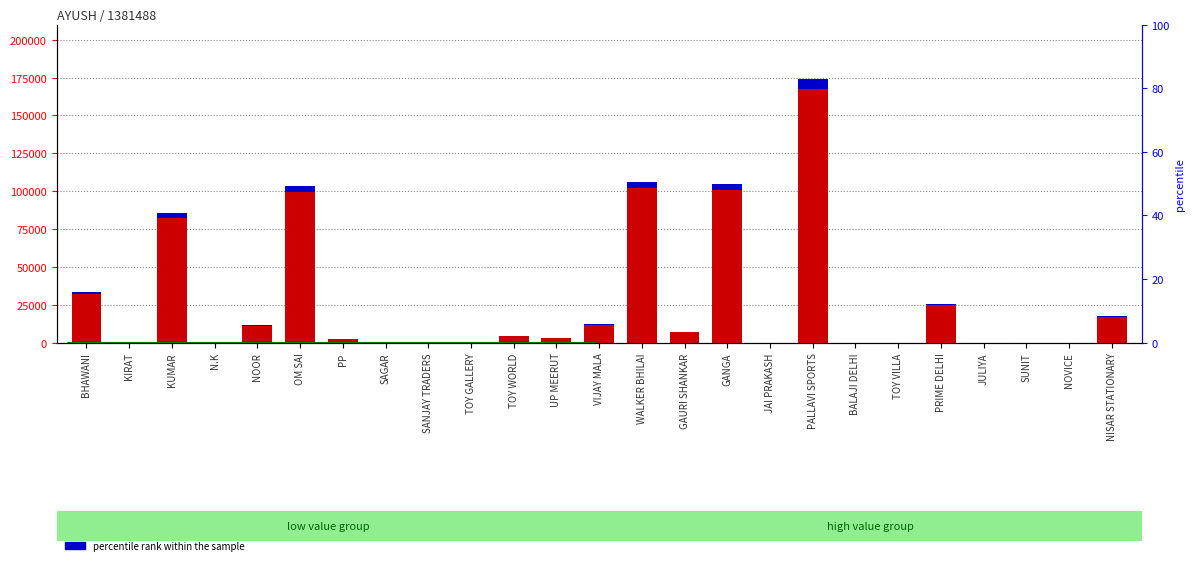

What position from the left is TOY GALLERY?

10